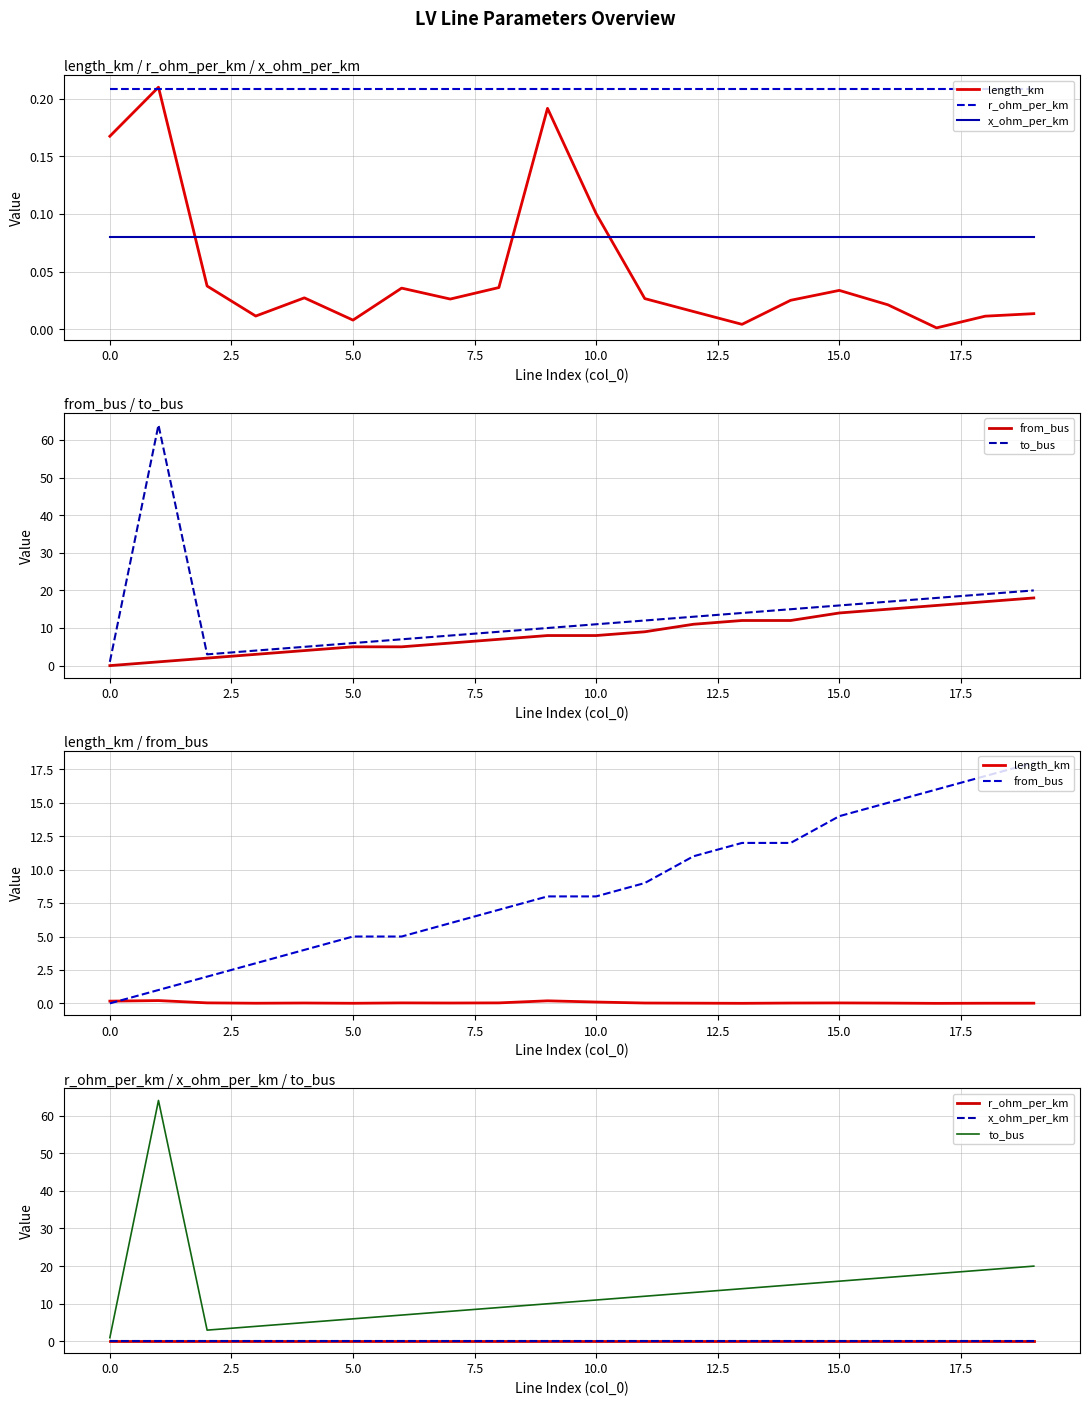

List the series in order of their peak value, highest first.

to_bus, from_bus, length_km, r_ohm_per_km, x_ohm_per_km